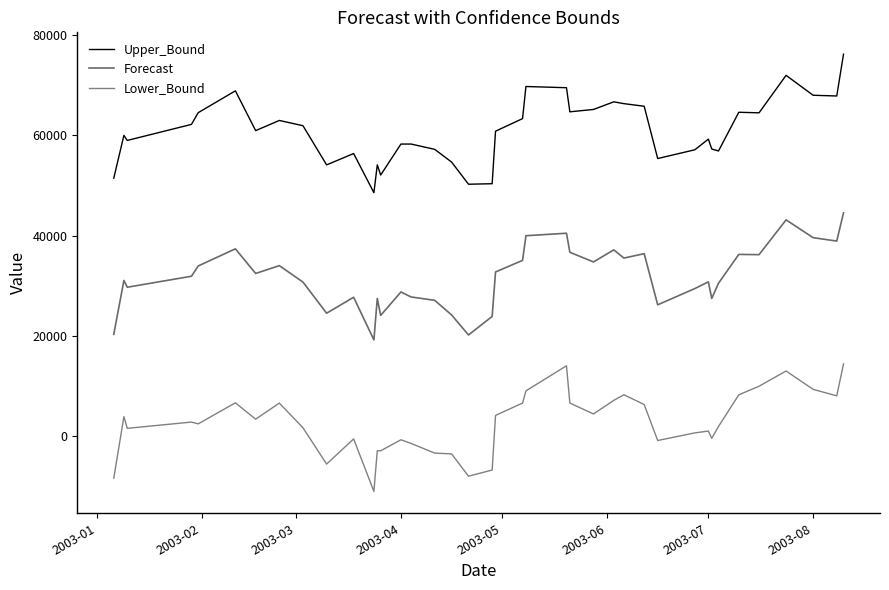

What is the value of the Forecast point at the 22nd from the left?

35098.2